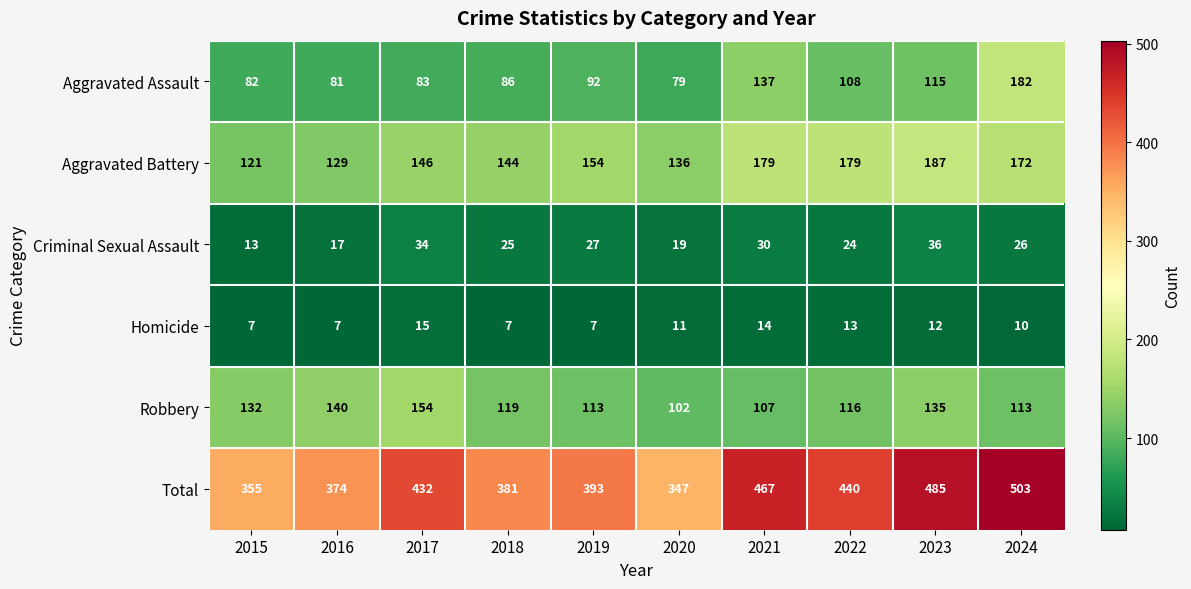

Between 2018 and 2022, which series saw the biggest shift?

Total